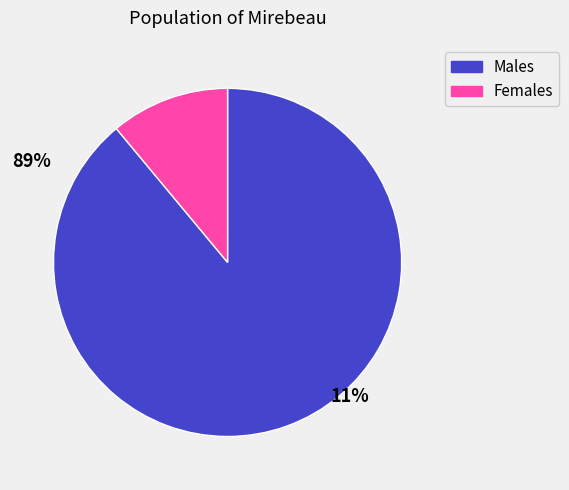

Is there a majority slice in this chart?

Yes